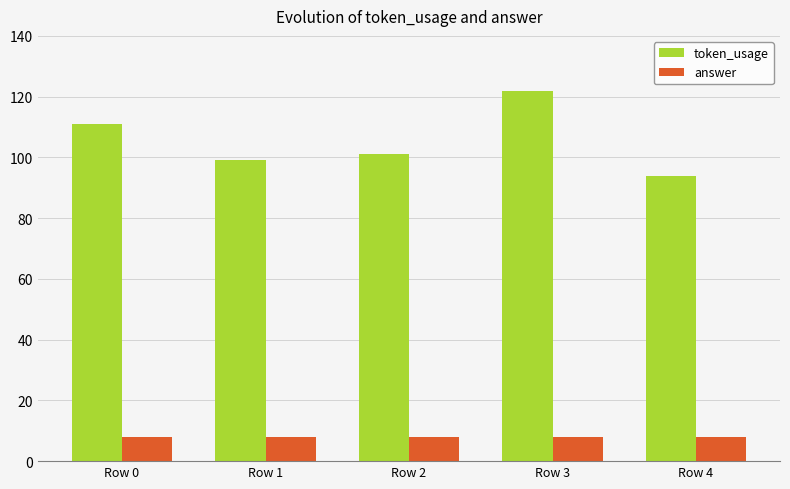

What is the value of the token_usage bar at the 5th from the left?

94